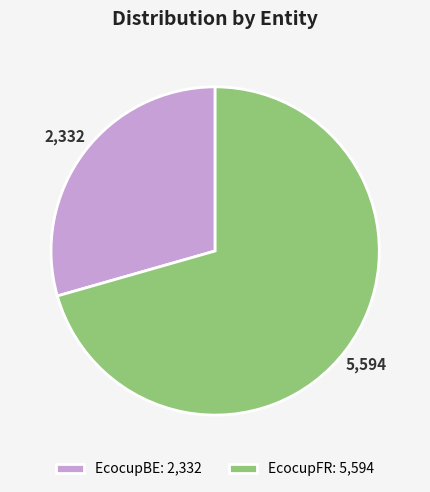

Rank the categories by value from lowest to highest.

EcocupBE, EcocupFR